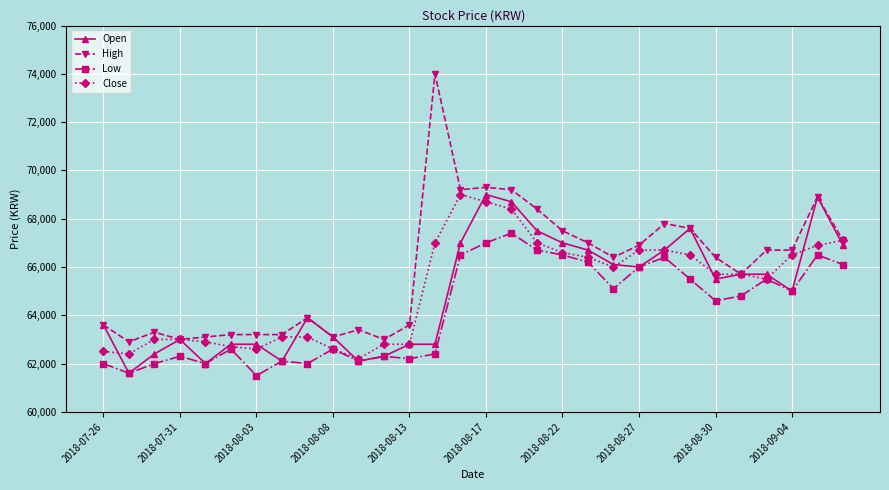

Which series has the largest range (max minus min)?

High